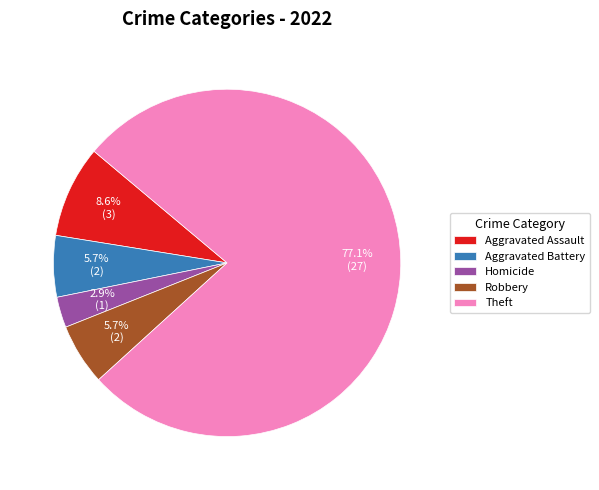

Is the sum of Theft and Robbery greater than half?

Yes